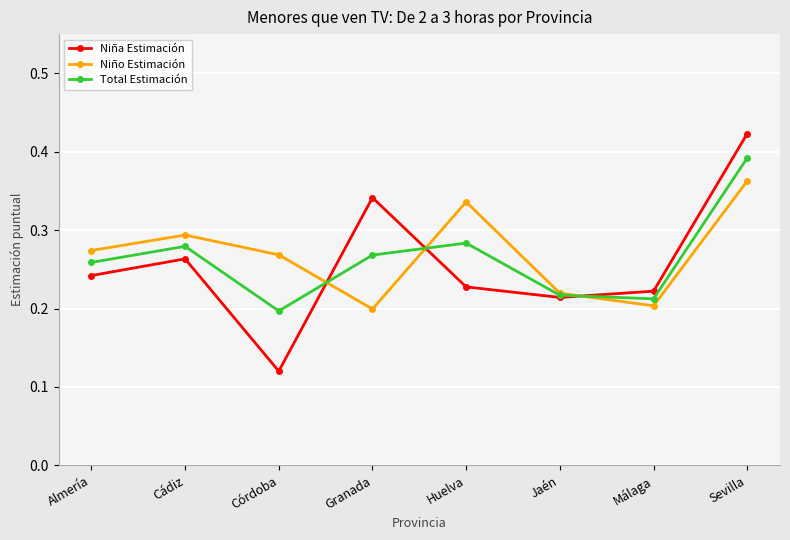

Which series has the largest range (max minus min)?

Niña Estimación